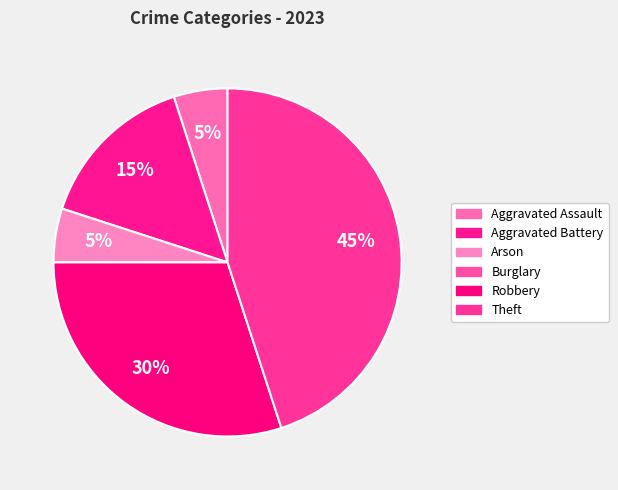

What percentage do Theft and Burglary together represent?

45.0%